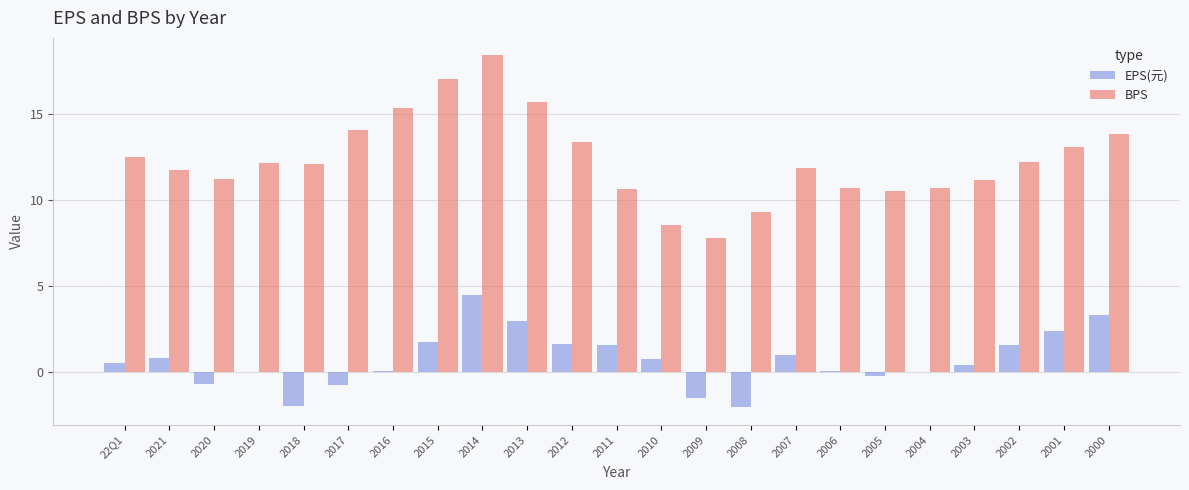

Read the BPS value at 2018.

12.1